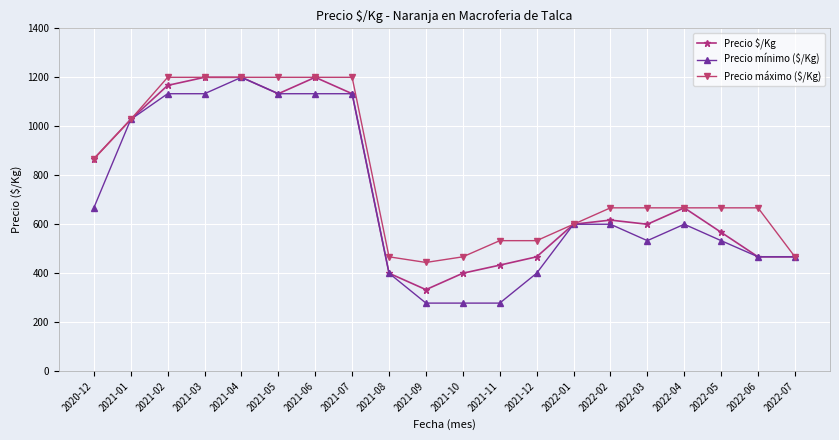

How many series are shown in this chart?

3